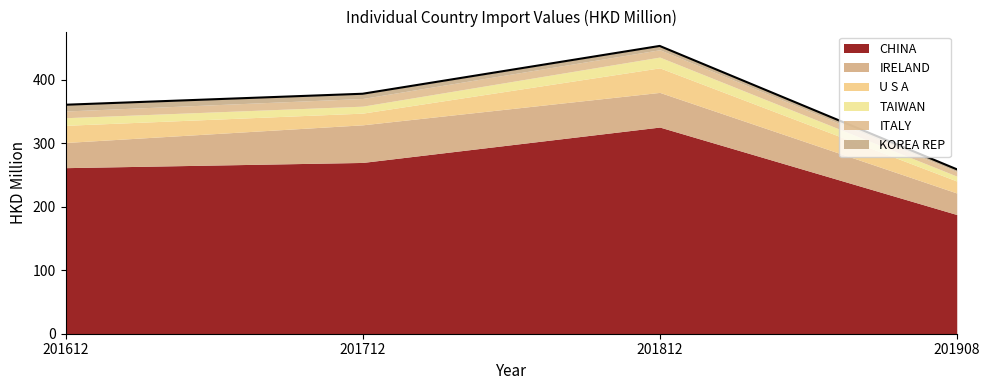

How many values in the TAIWAN series are below 11?

2